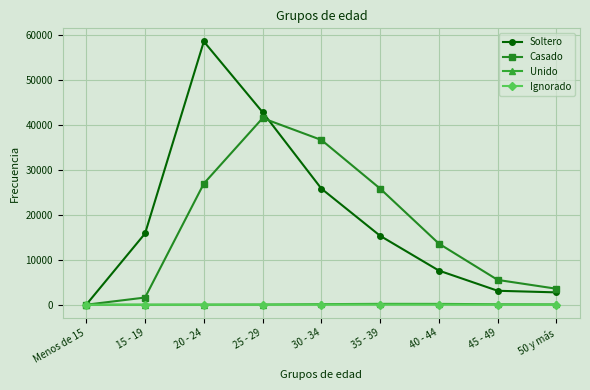

What is the difference between the highest and lowest values at 30 - 34?

36686